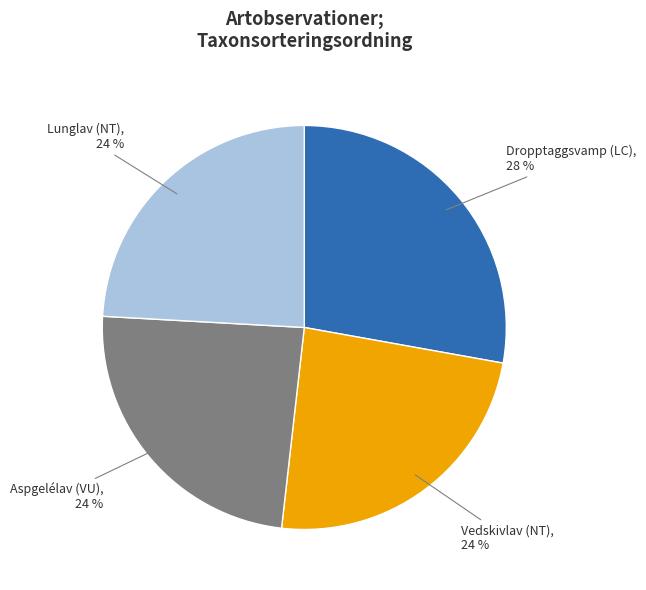

Is there a majority slice in this chart?

No